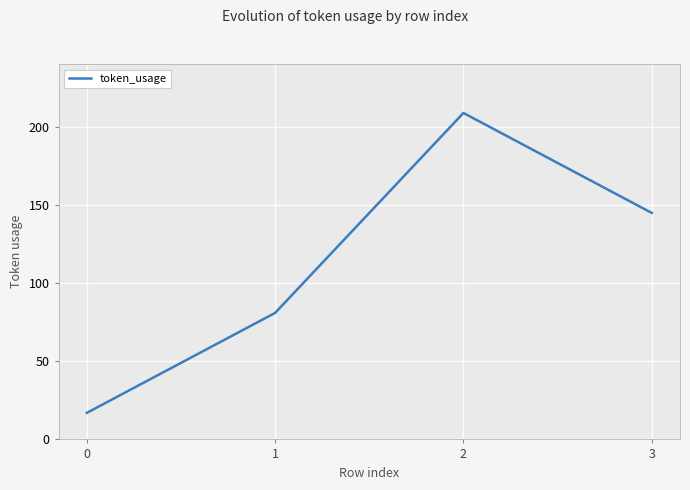

Which has a higher value, 3 or 1?

3